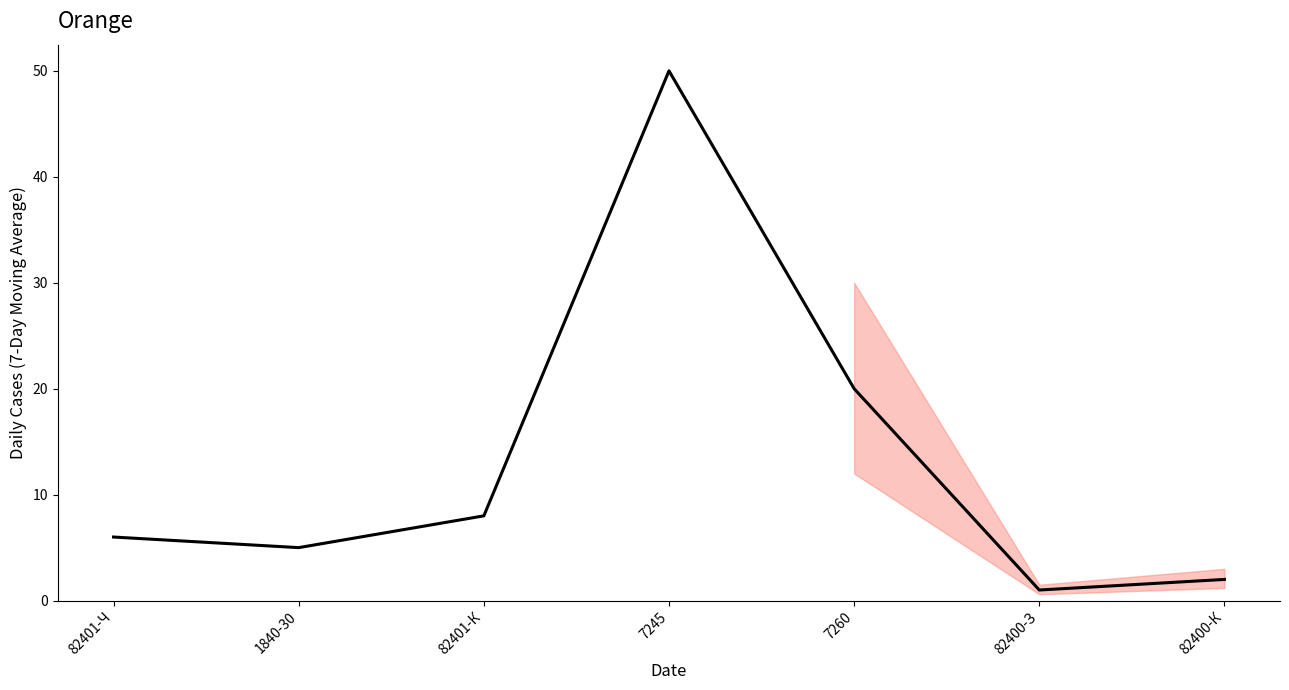

Where is the first local minimum?

1840-30